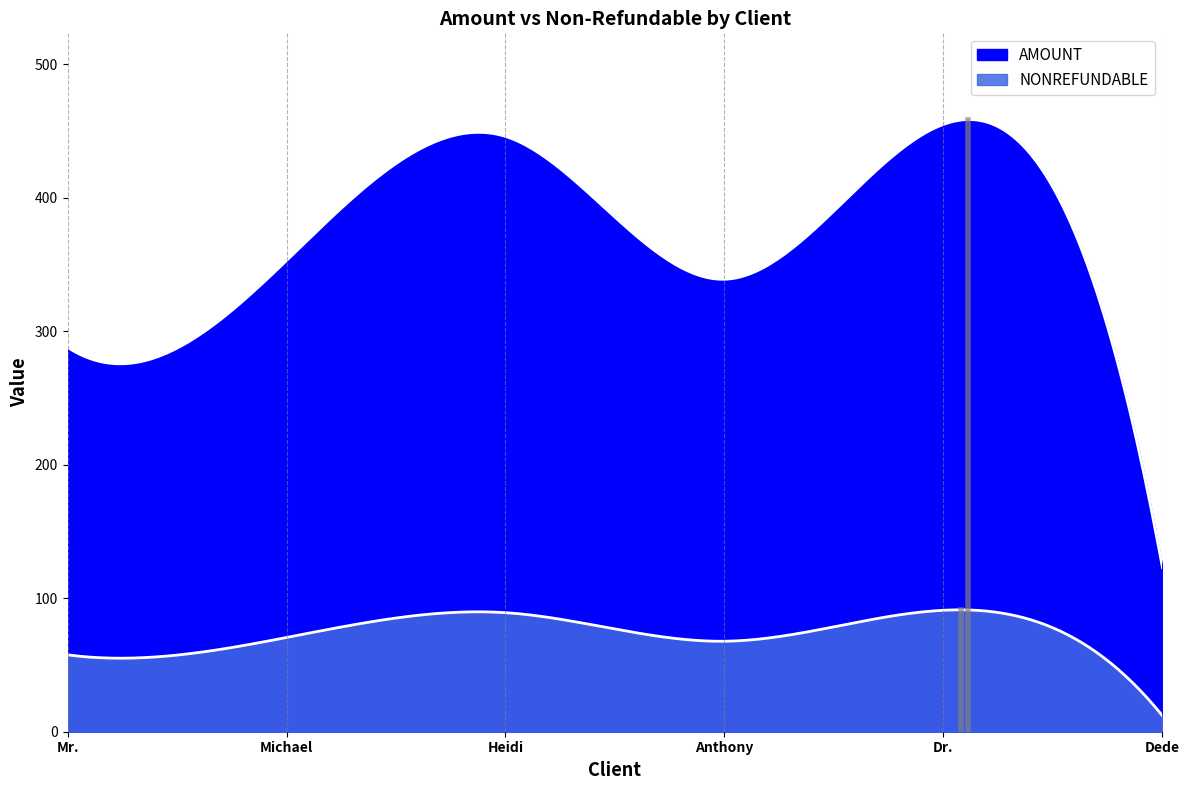

At which label does NONREFUNDABLE reach its minimum?

Dede